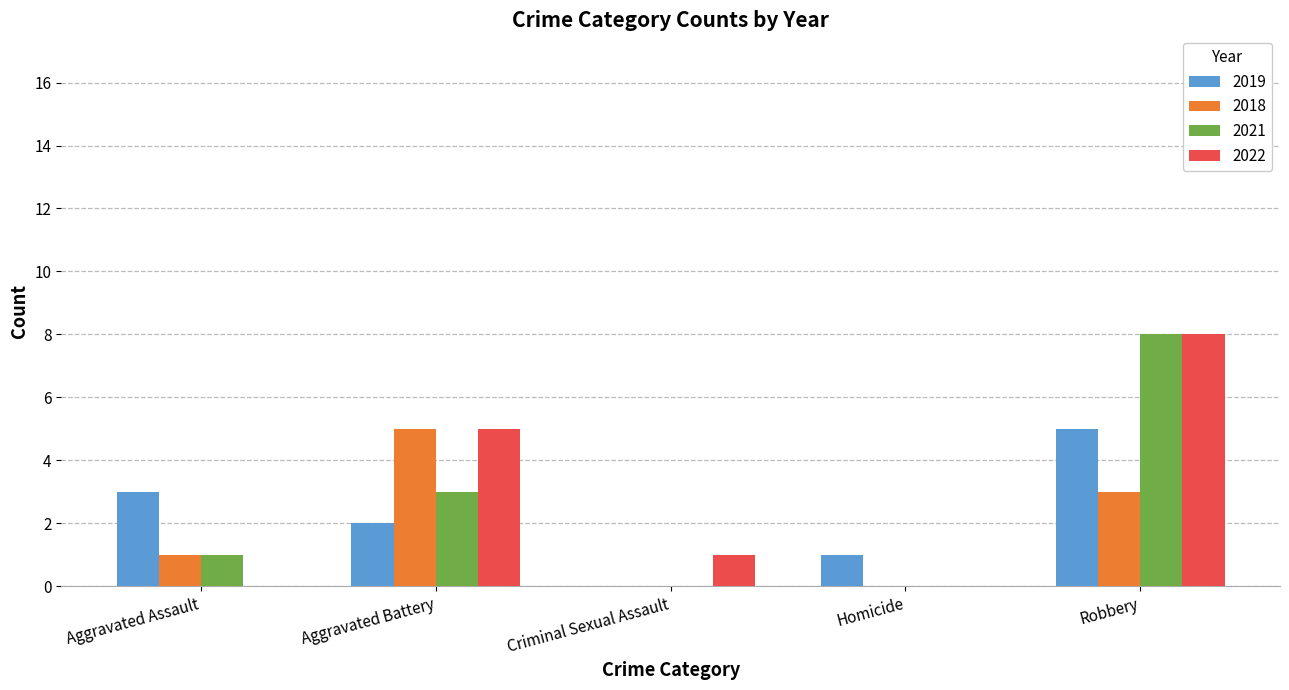

Reading left to right, list all the values displayed in this chart.

2019: Aggravated Assault=3	Aggravated Battery=2	Criminal Sexual Assault=0	Homicide=1	Robbery=5
2018: Aggravated Assault=1	Aggravated Battery=5	Criminal Sexual Assault=0	Homicide=0	Robbery=3
2021: Aggravated Assault=1	Aggravated Battery=3	Criminal Sexual Assault=0	Homicide=0	Robbery=8
2022: Aggravated Assault=0	Aggravated Battery=5	Criminal Sexual Assault=1	Homicide=0	Robbery=8